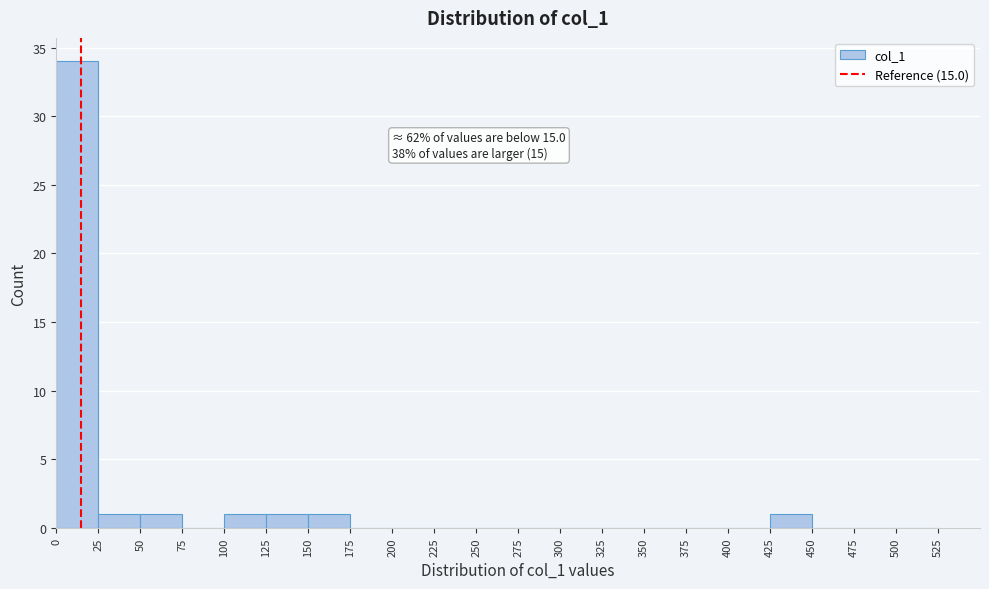

Over which range of the x-axis is the bar tallest?

0 to 25